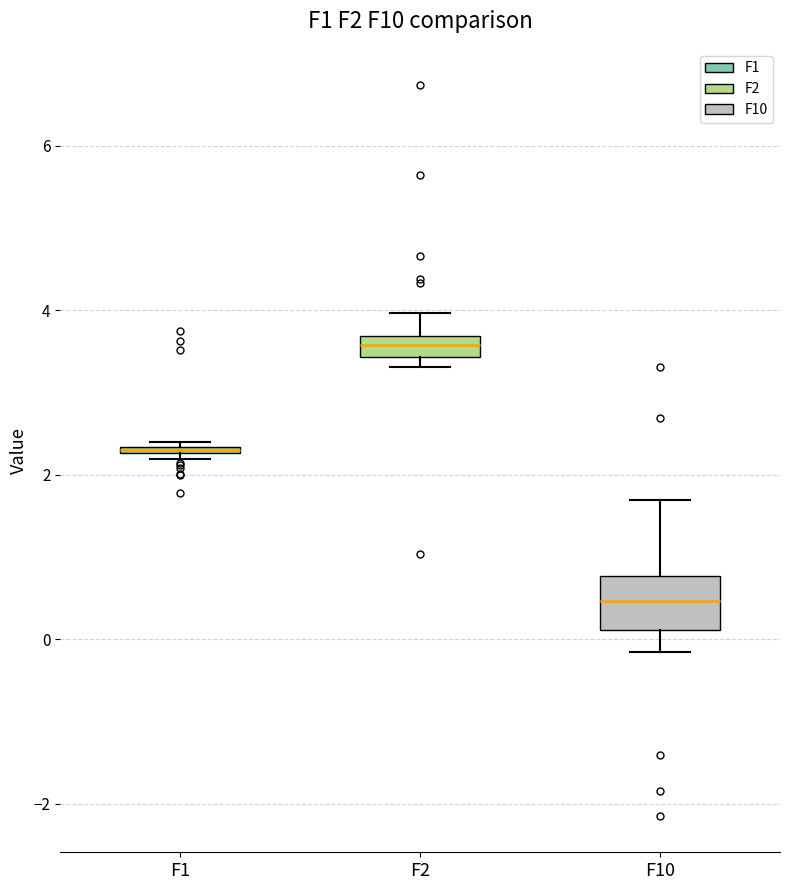

Where is the lower edge of the box for F1 on the y-axis? The values are not printed on the chart, so give them approximately, as read against the axis.

2.2